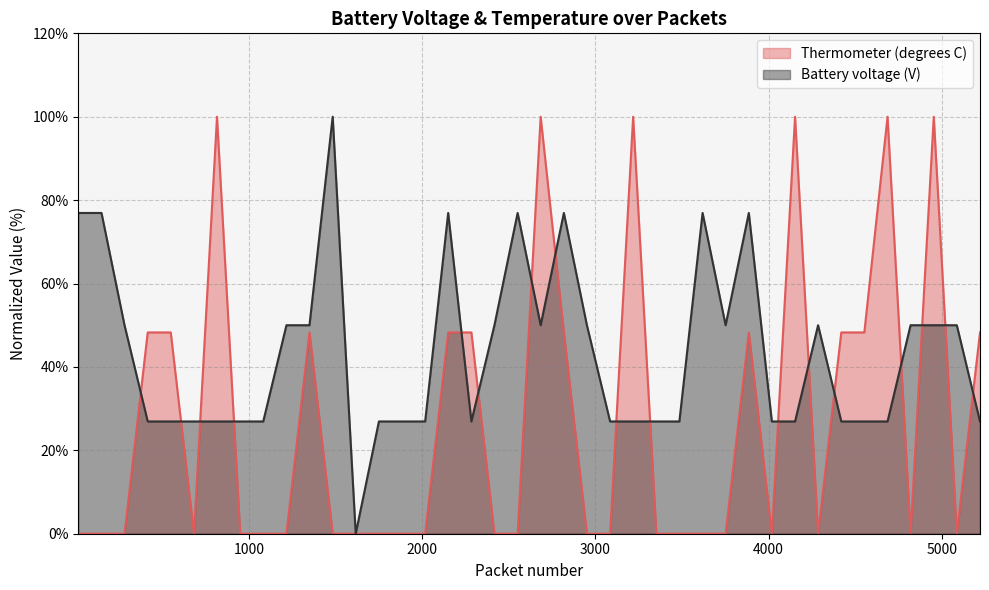

Which series ends up on top after the final intersection of Thermometer (degrees C) and Battery voltage (V)?

Thermometer (degrees C)